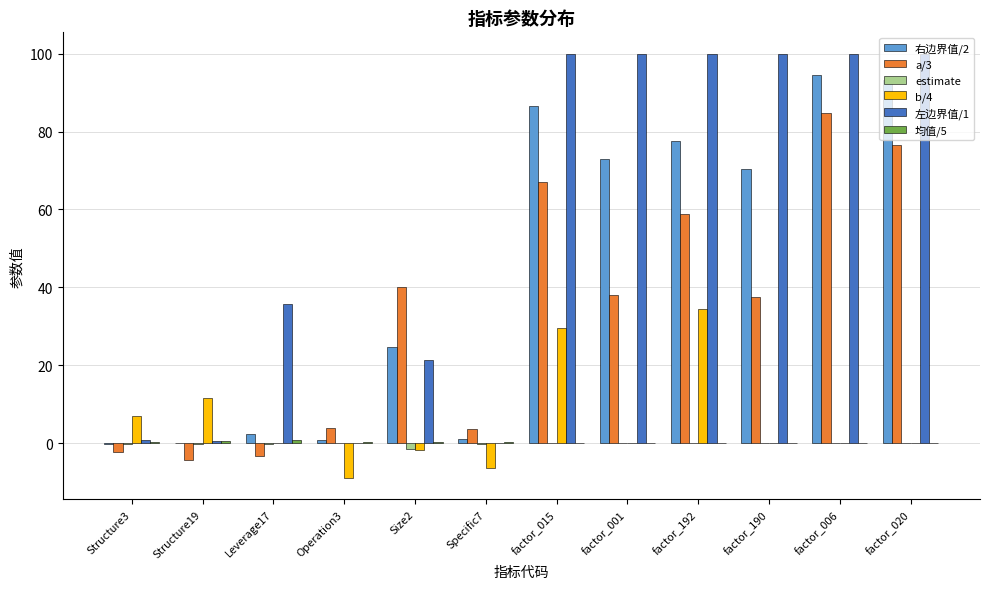

How many groups of bars are there?

12